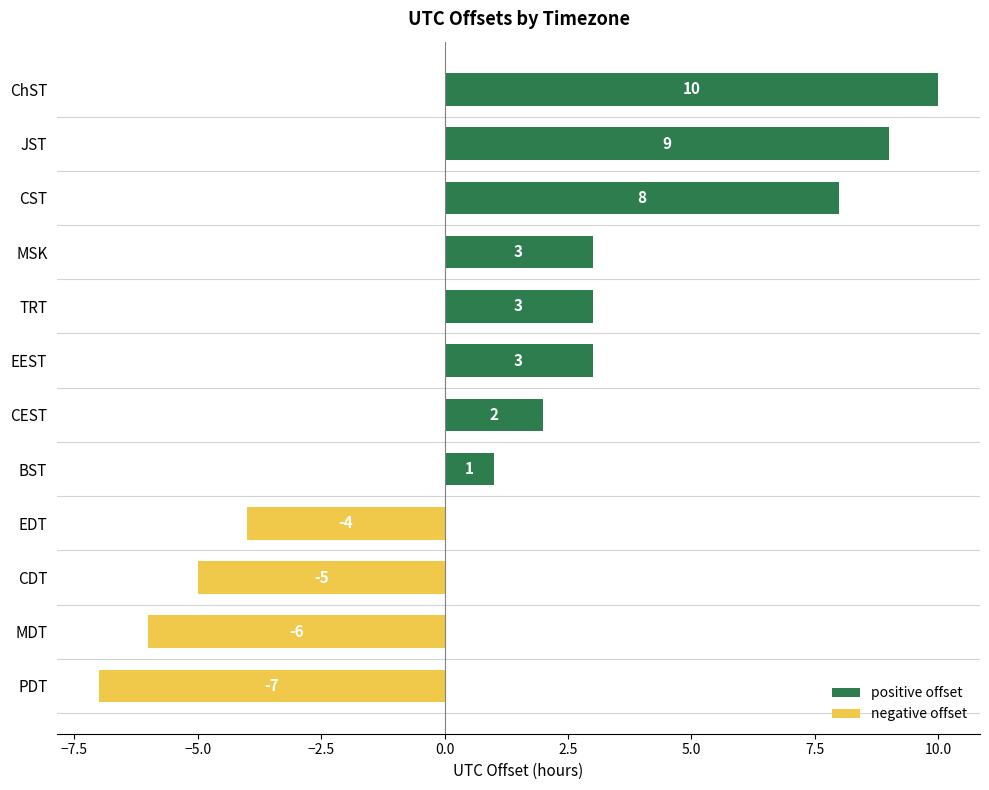

Where is the data nearest to the value 1?

BST